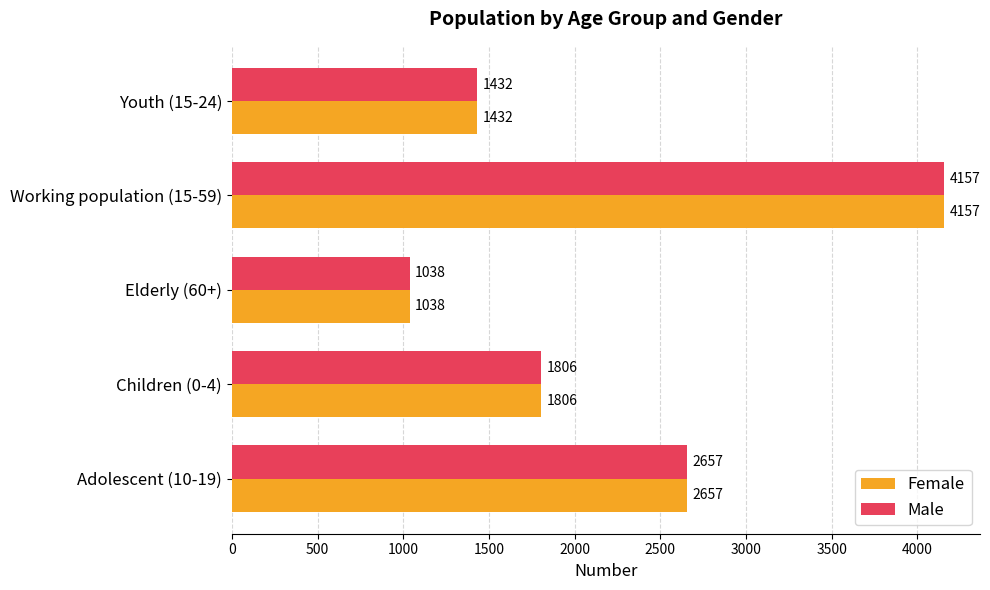

At which category is the sum across all series the highest?

Working population (15-59)